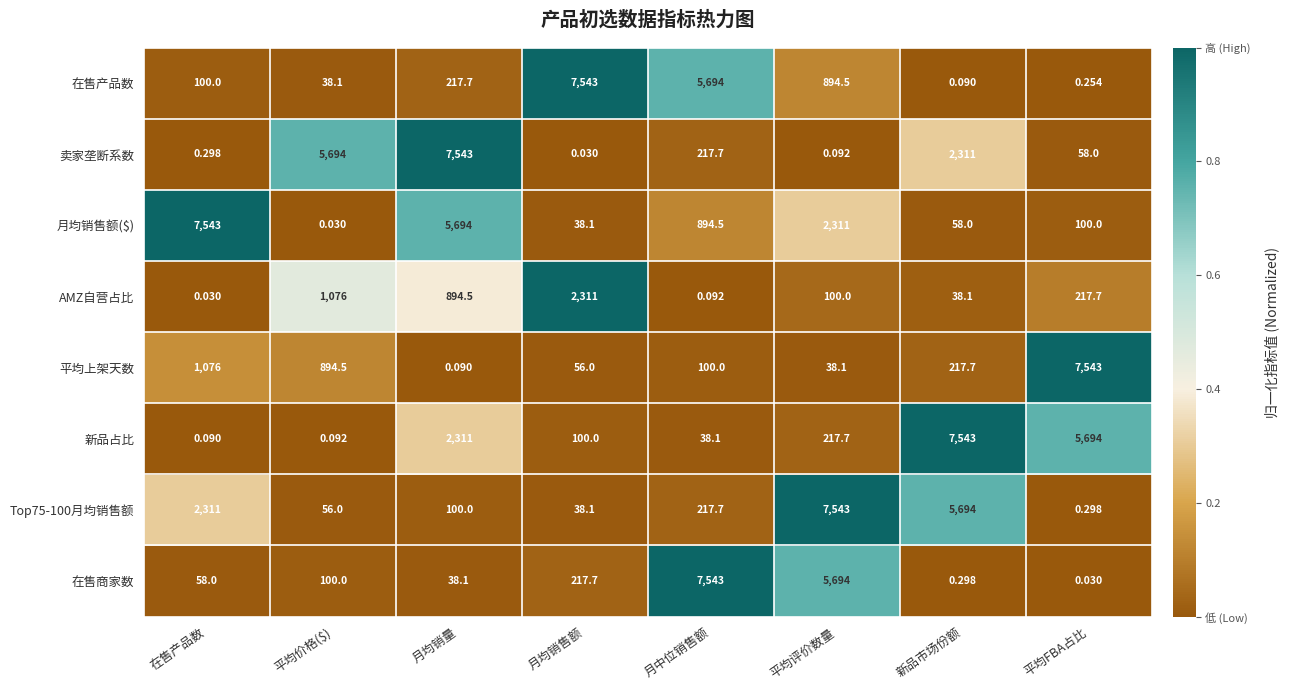

Count the number of data series in this chart.

8